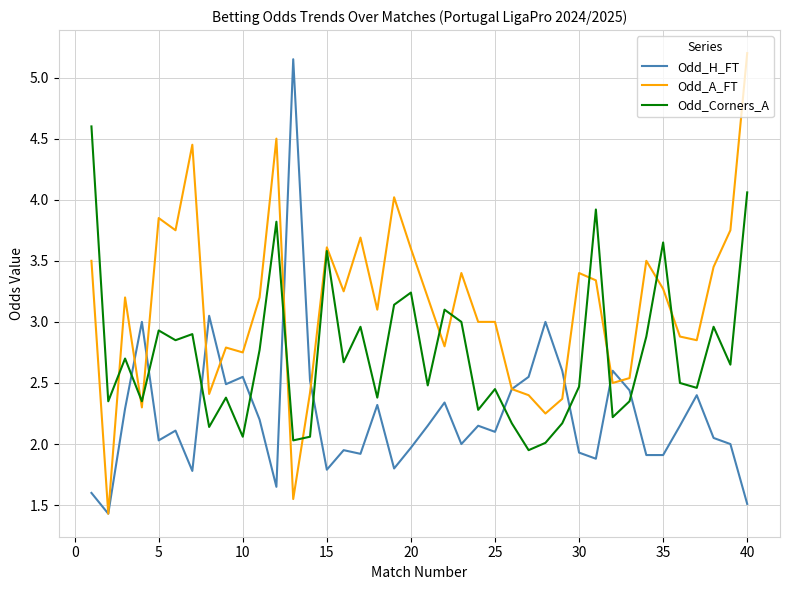

List the series in order of their overall mean, lowest first.

Odd_H_FT, Odd_Corners_A, Odd_A_FT